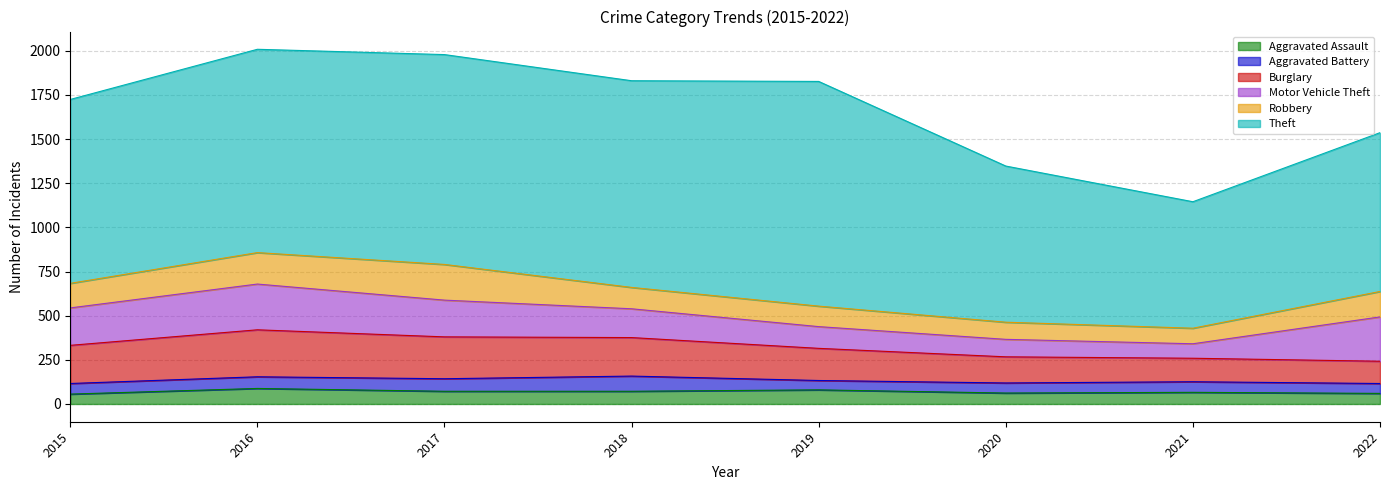

Where is the first local maximum for Motor Vehicle Theft?

2016